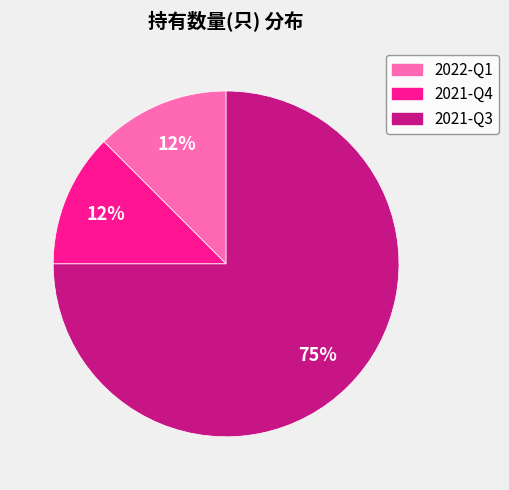

Do 2022-Q1 and 2021-Q4 together represent more than half of the pie?

No